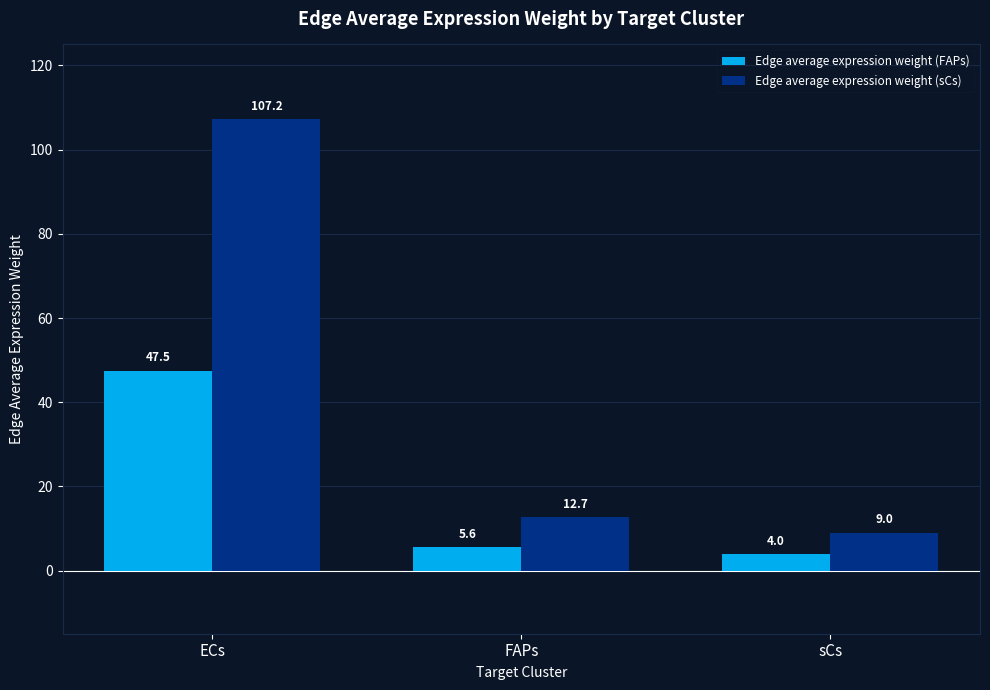

The Edge average expression weight (sCs) series shows 9.0 at sCs. True or false?

True